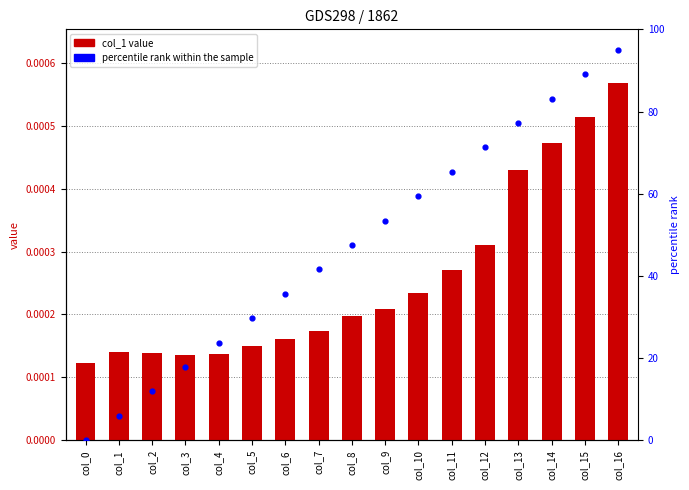

Which series has the largest Y range (max minus min)?

percentile rank within the sample